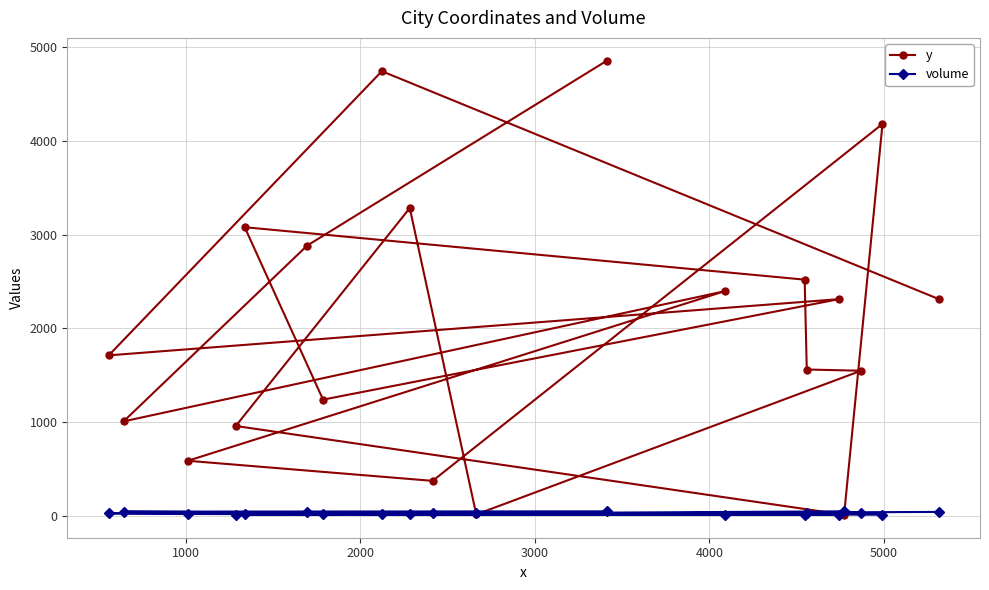

How many categories are shown in the chart?

20